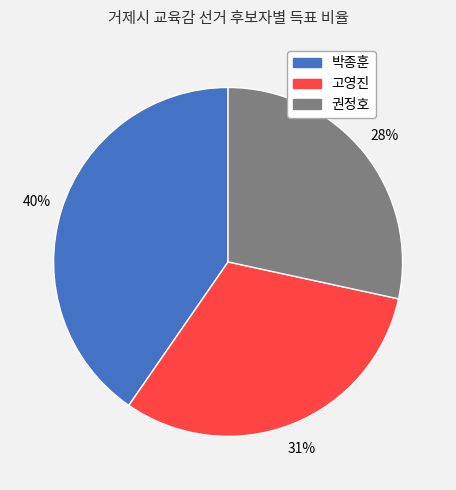

How many segments does this pie chart have?

3